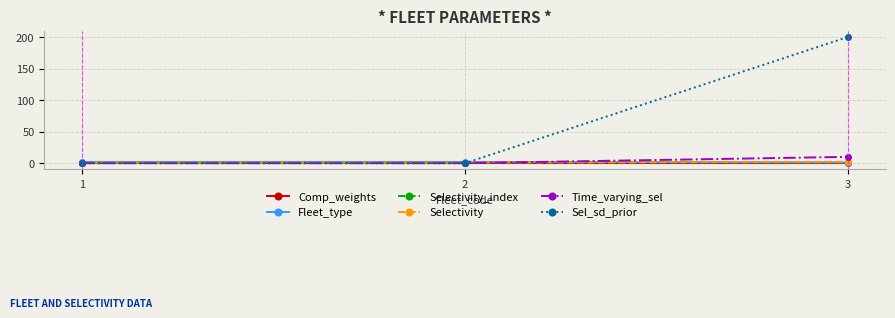

Does the chart have visible grid lines?

Yes